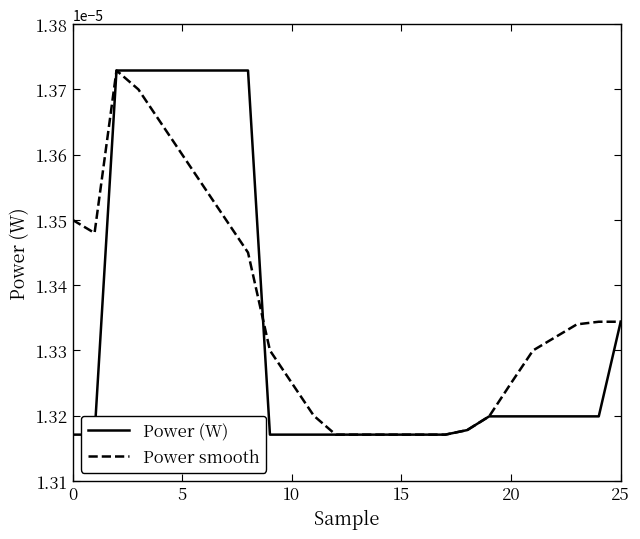

How many times do Power smooth and Power (W) cross each other?

1